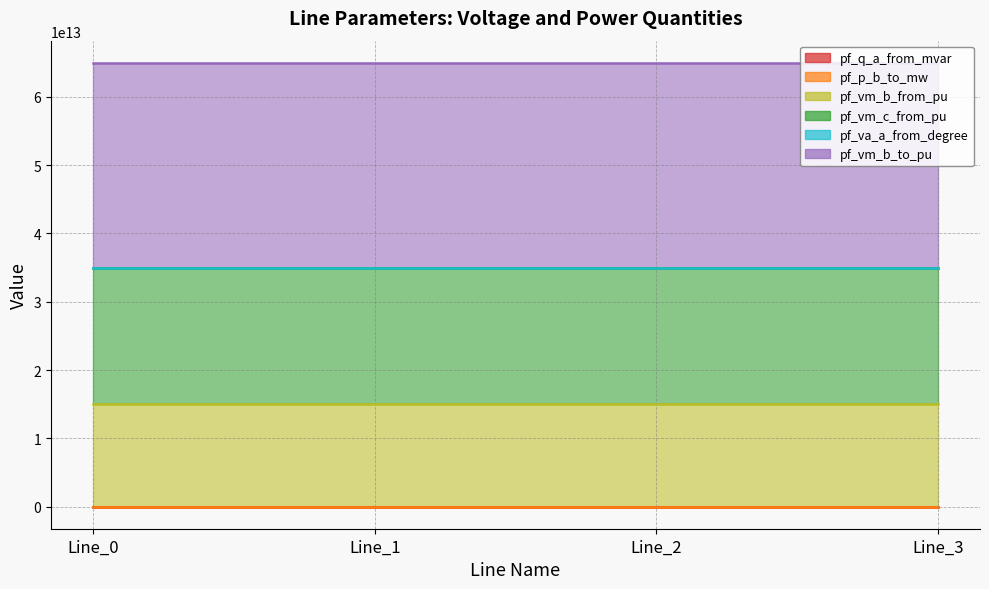

How many data points does each series have?

4